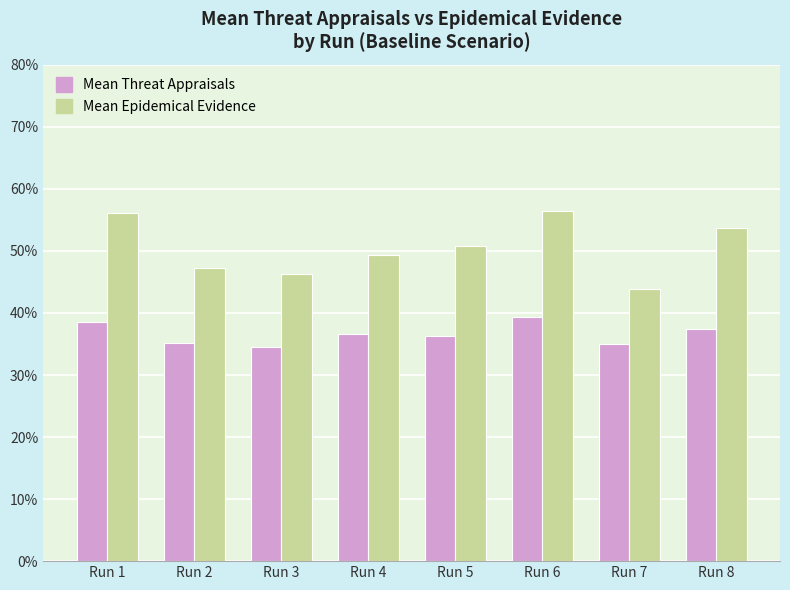

What is the sum of all Mean Epidemical Evidence values?

4.0